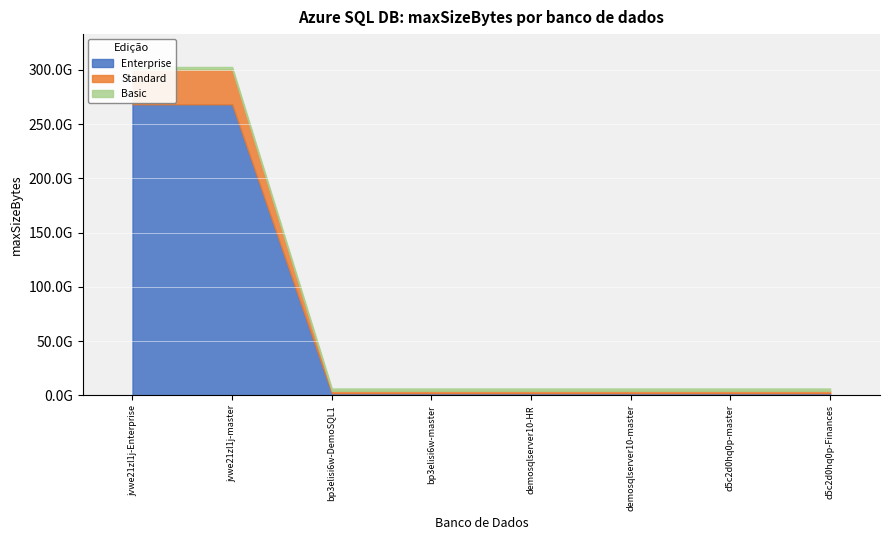

At how many categories does at least one series exceed 82105493530?

2